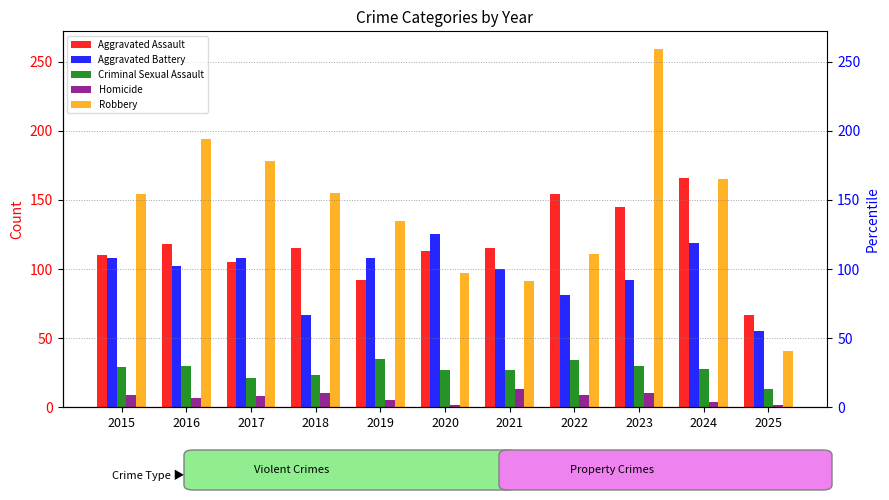

What is the minimum value for Aggravated Battery?

55